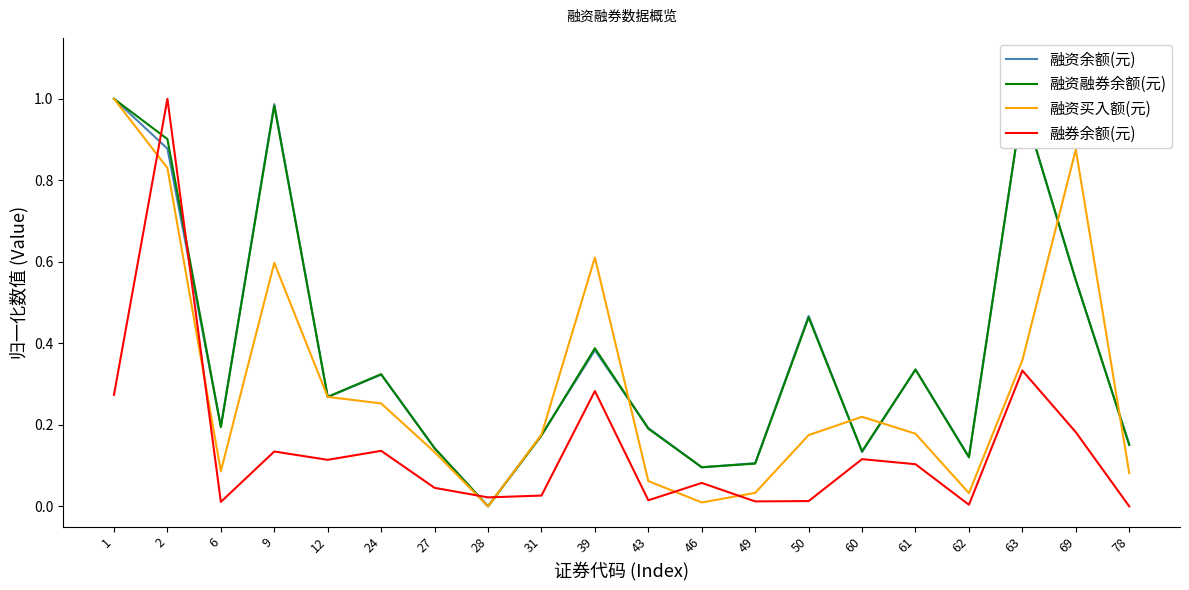

At which label does 融资余额(元) reach its minimum?

28